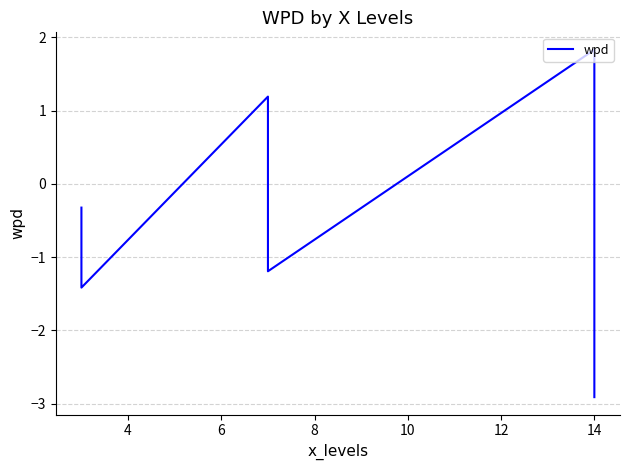

The chart shows a value of 1.1 at 14. True or false?

False